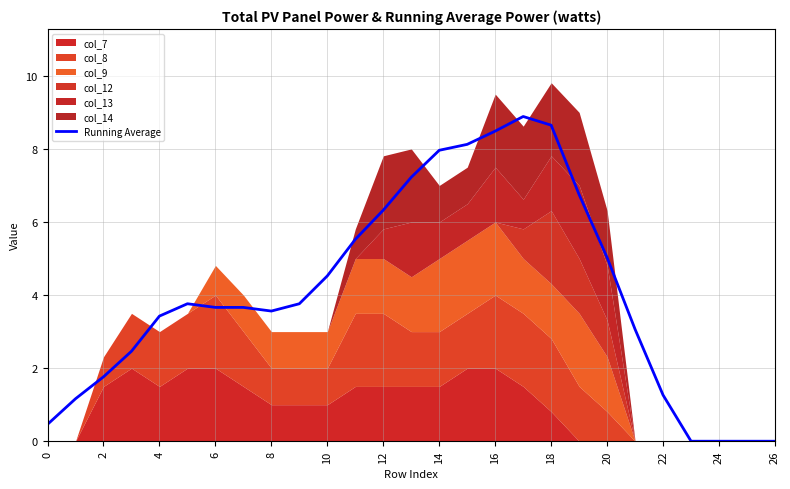

How many data points are less than 3?

9